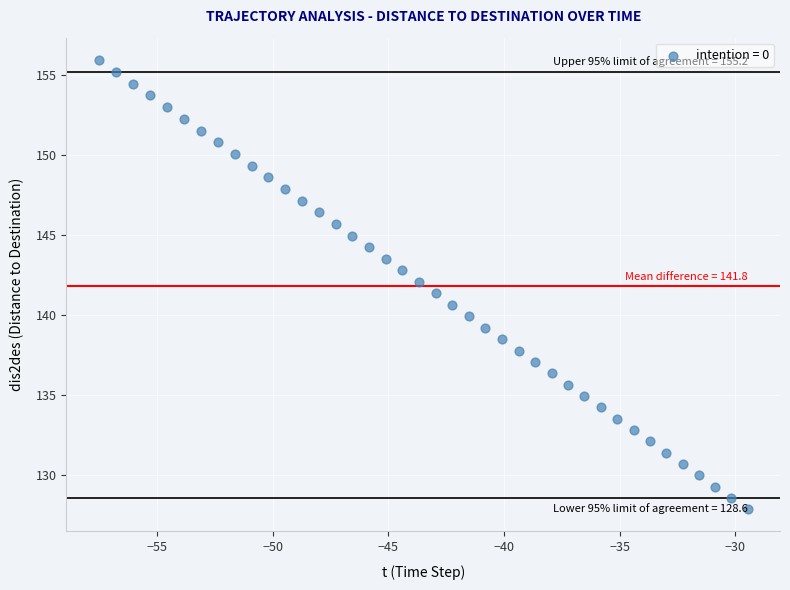

What is the range of Y values (max minus min)?

28.0